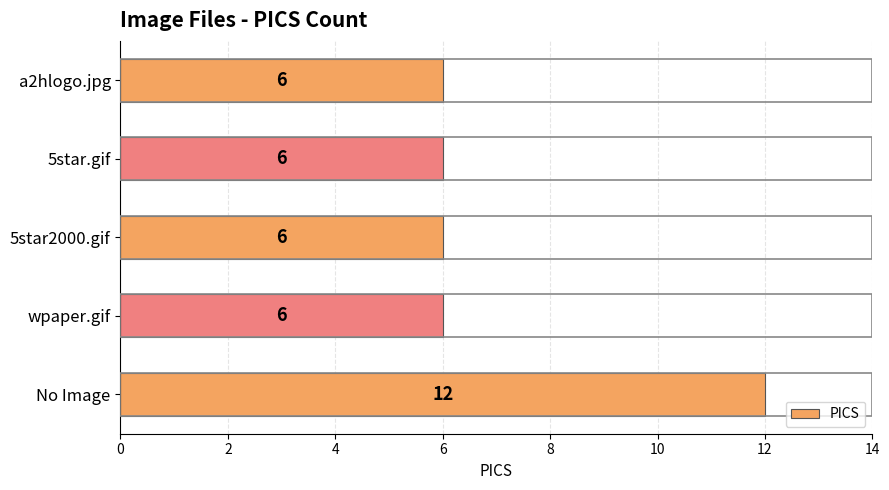

True or false: the data shows 9 at 5star.gif.

False